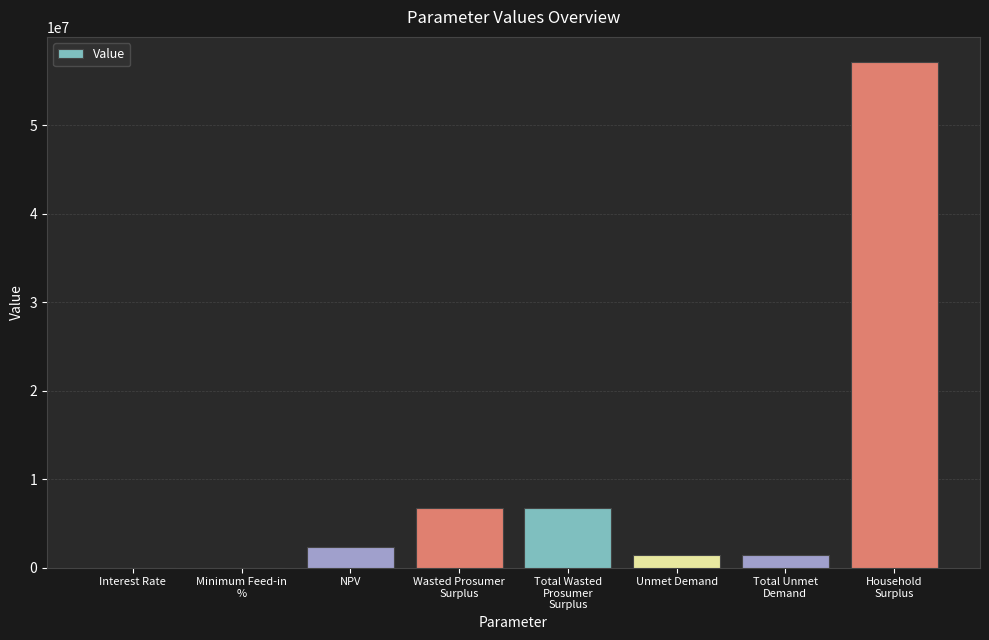

The chart shows a value of 6734834.6 at Wasted Prosumer
Surplus. True or false?

True